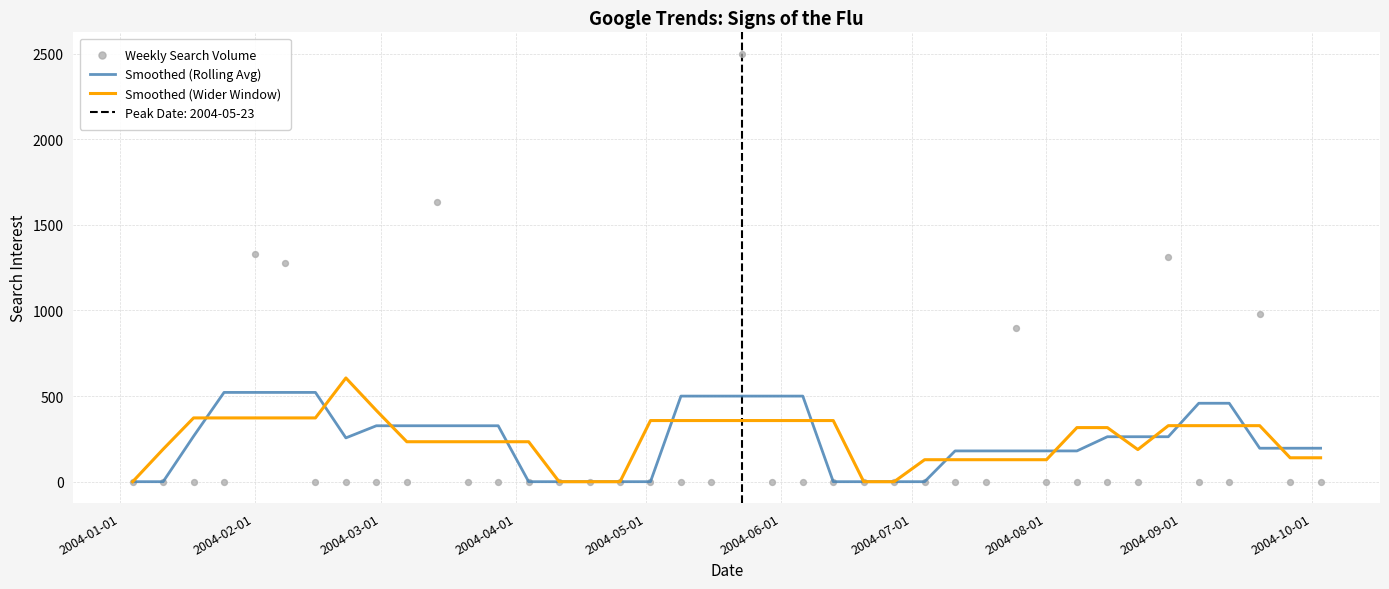

Which series reaches the maximum Y coordinate?

Weekly Search Volume